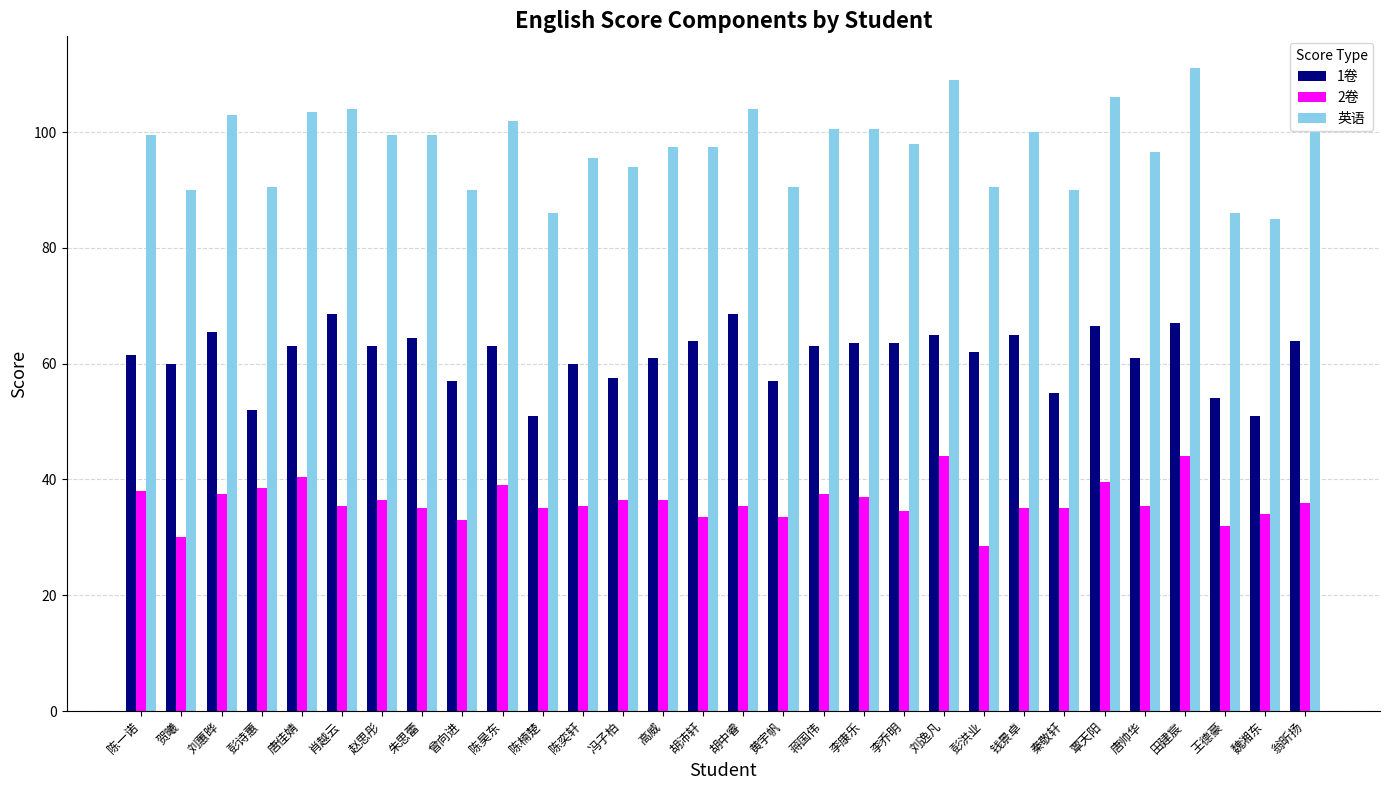

How many groups of bars are there?

30